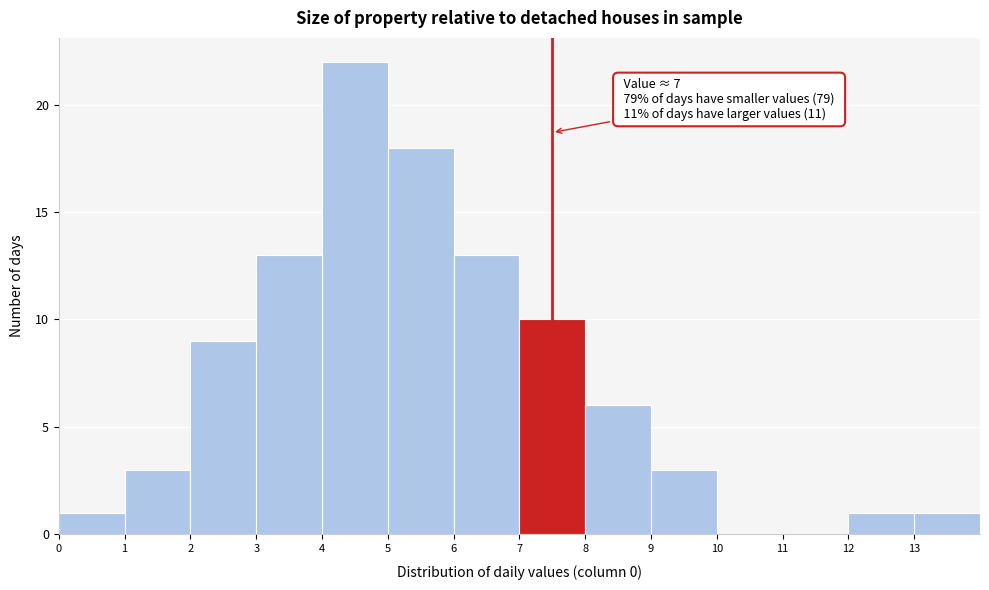

Which range on the x-axis has the tallest bar?

4 to 5